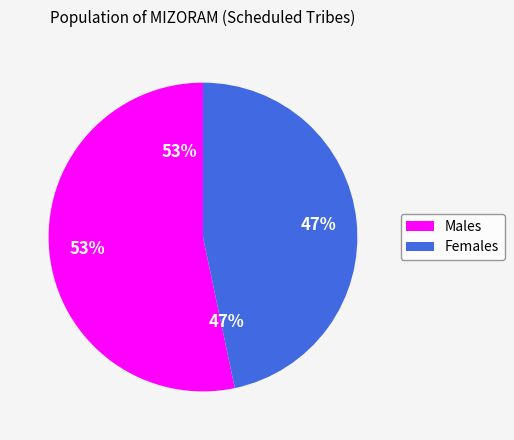

Count the number of slices in the pie.

2